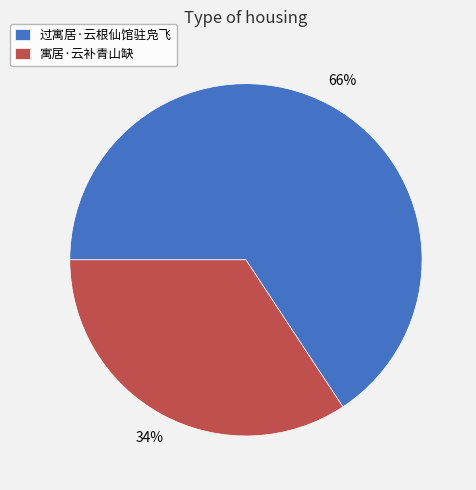

Do 过寓居·云根仙馆驻凫飞 and 寓居·云补青山缺 together represent more than half of the pie?

Yes